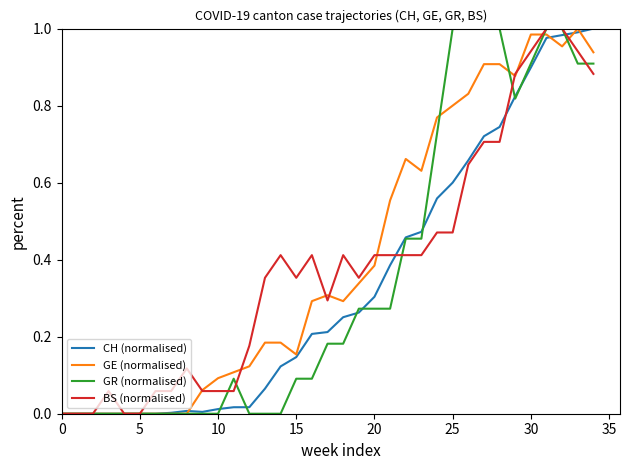

Does the chart have visible grid lines?

No